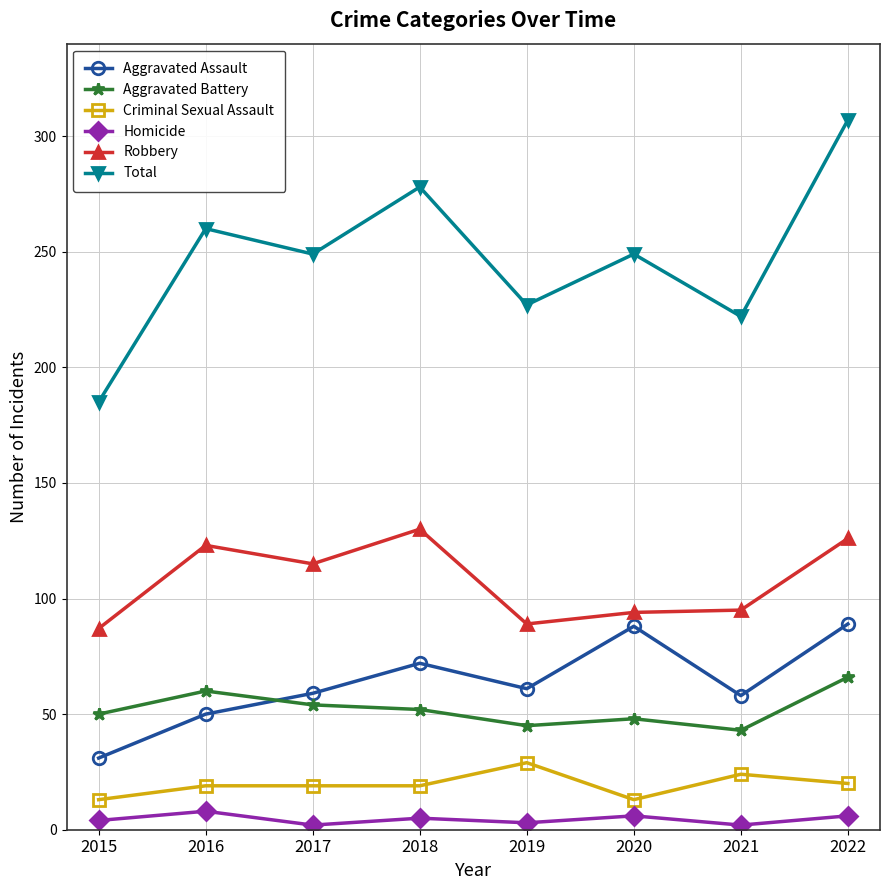

What is the difference between the maximum and minimum values in the Criminal Sexual Assault series?

16